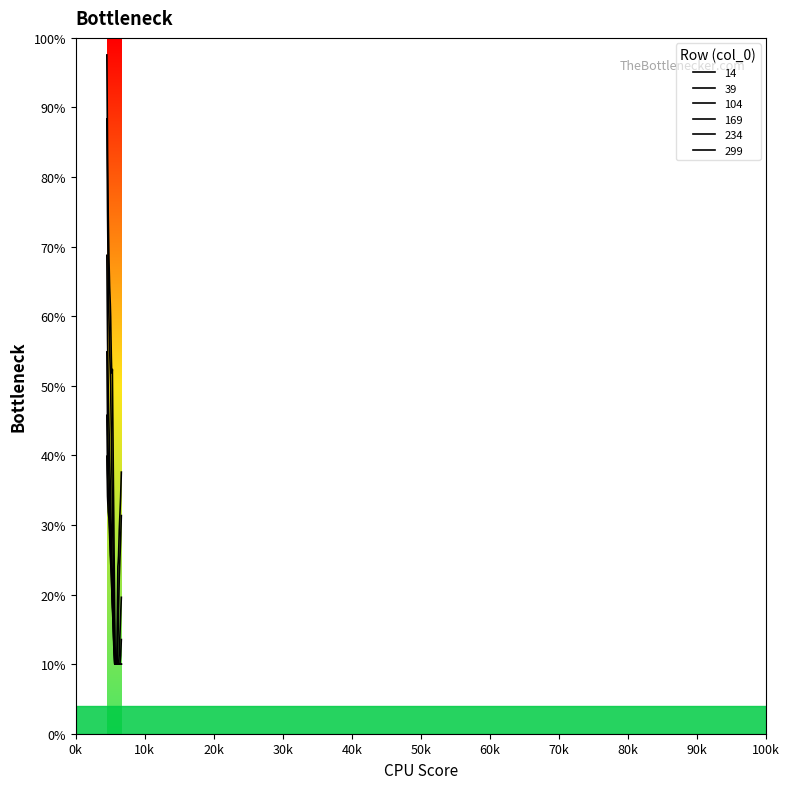

How many data points does each series have?

34